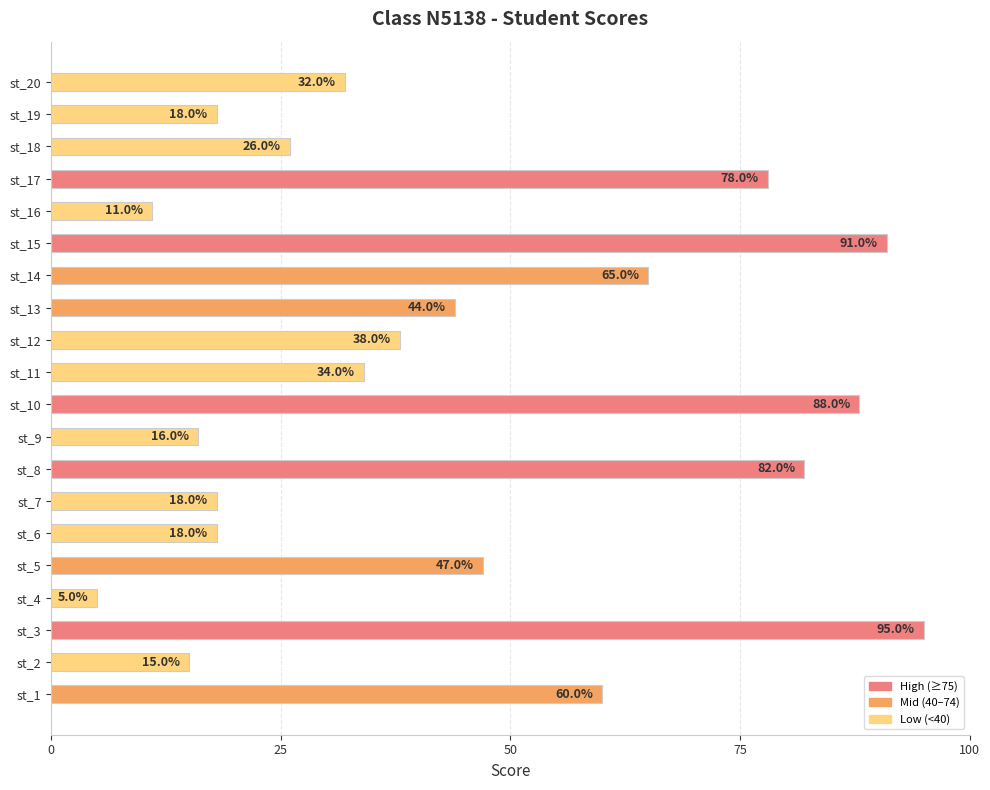

What is the maximum value shown in the chart?

95